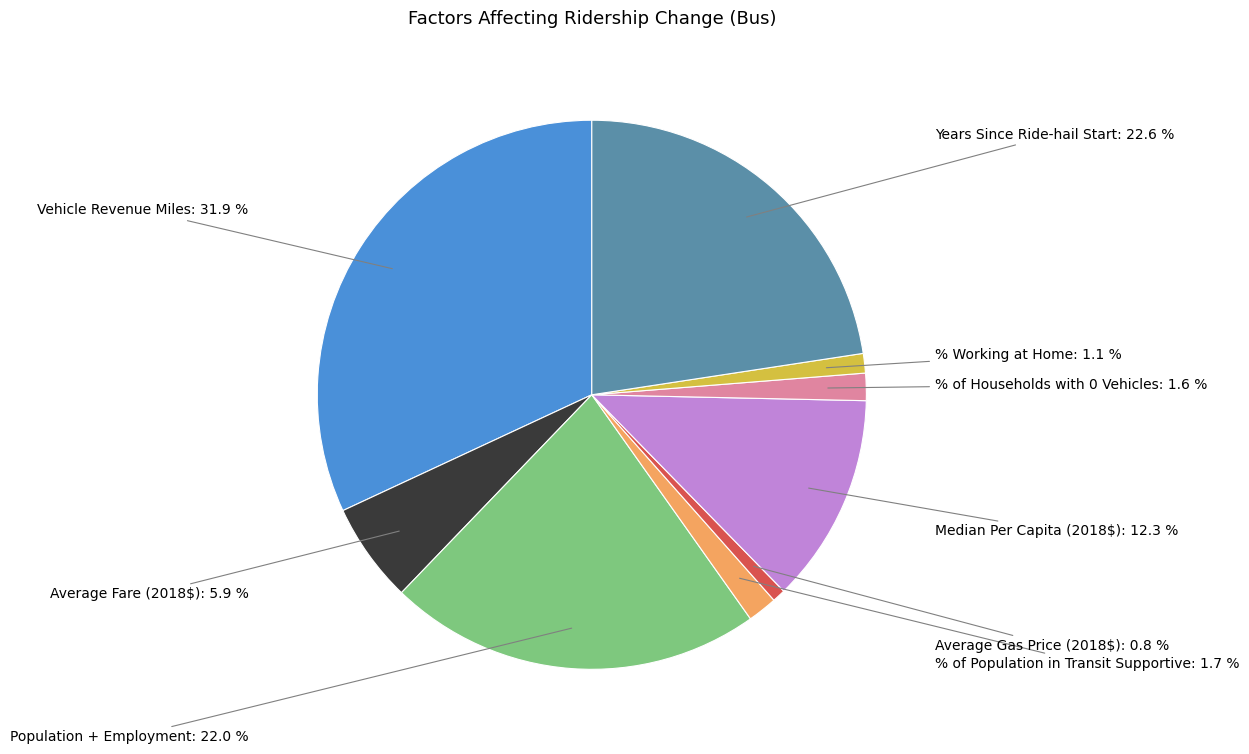

How many slices are in this pie chart?

9